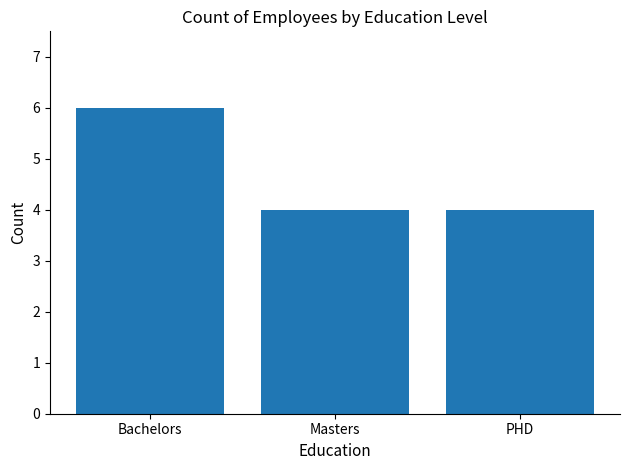

Is it true that the value at Masters is 5?

False